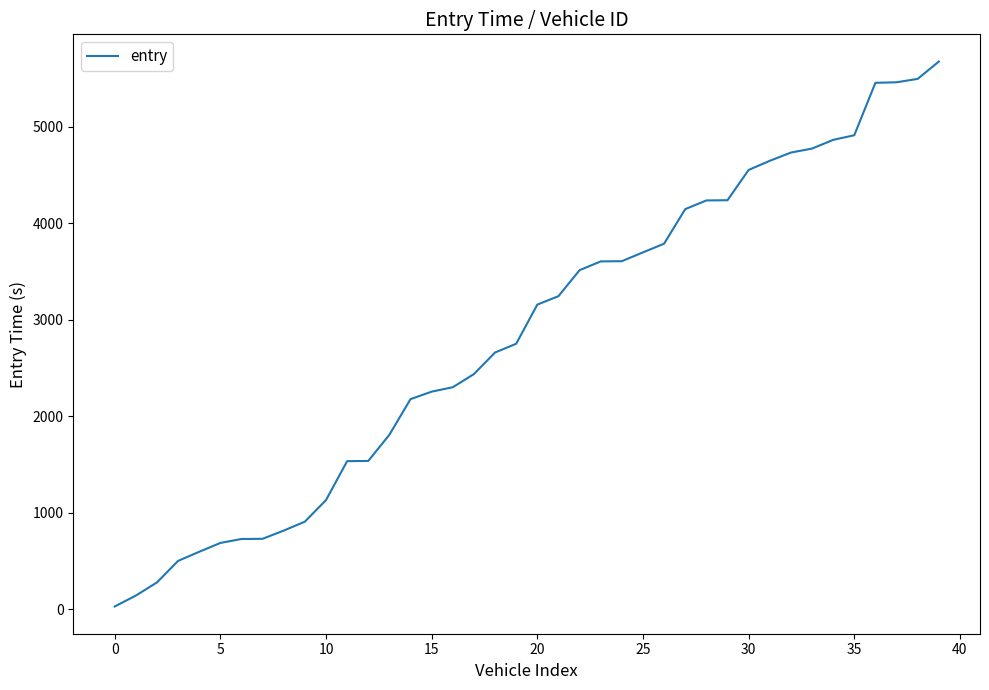

What is the greatest value displayed?

5675.2